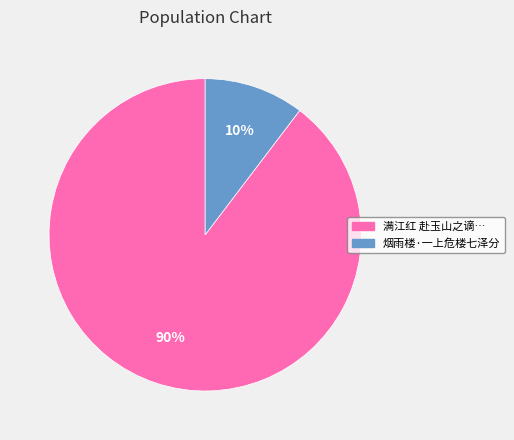

Is there a majority slice in this chart?

Yes